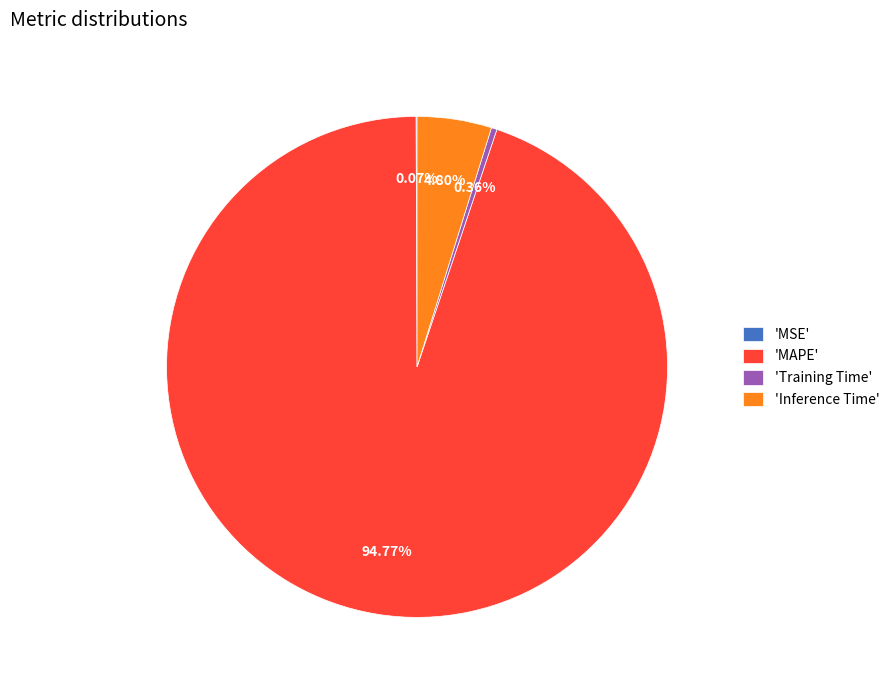

What is the largest slice in the pie chart?

'MAPE'